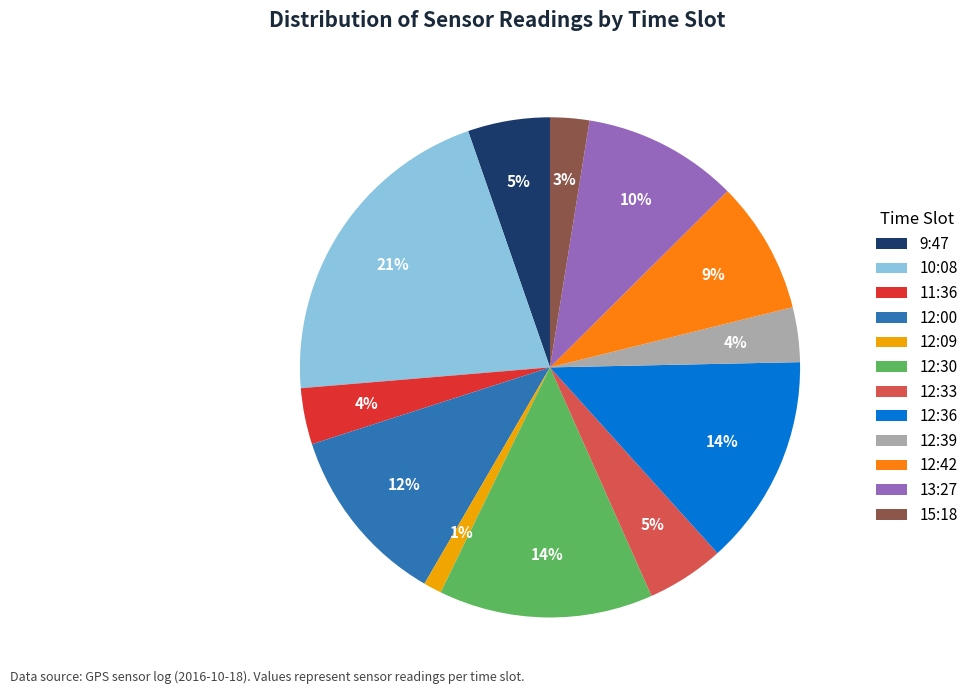

Which slice is the largest?

10:08